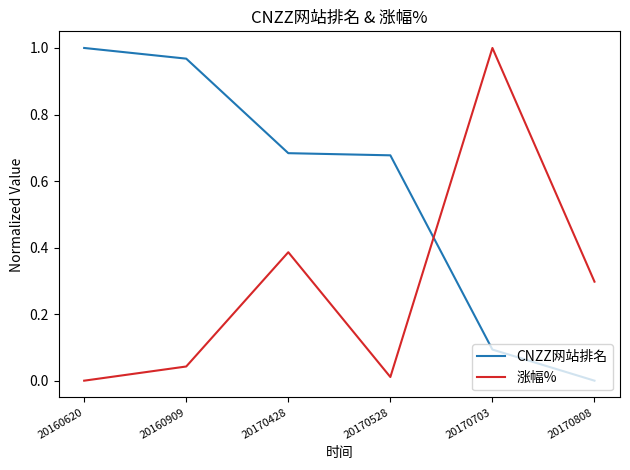

How many interior local peaks does the 涨幅% series have?

2